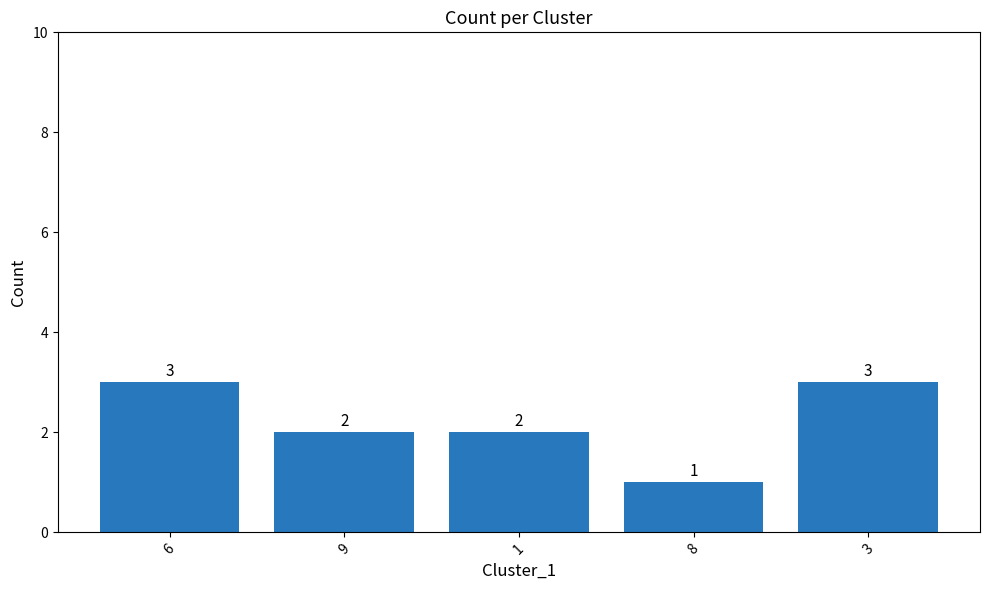

Reading right to left, transcribe all the data shown in this chart.

3=3	8=1	1=2	9=2	6=3